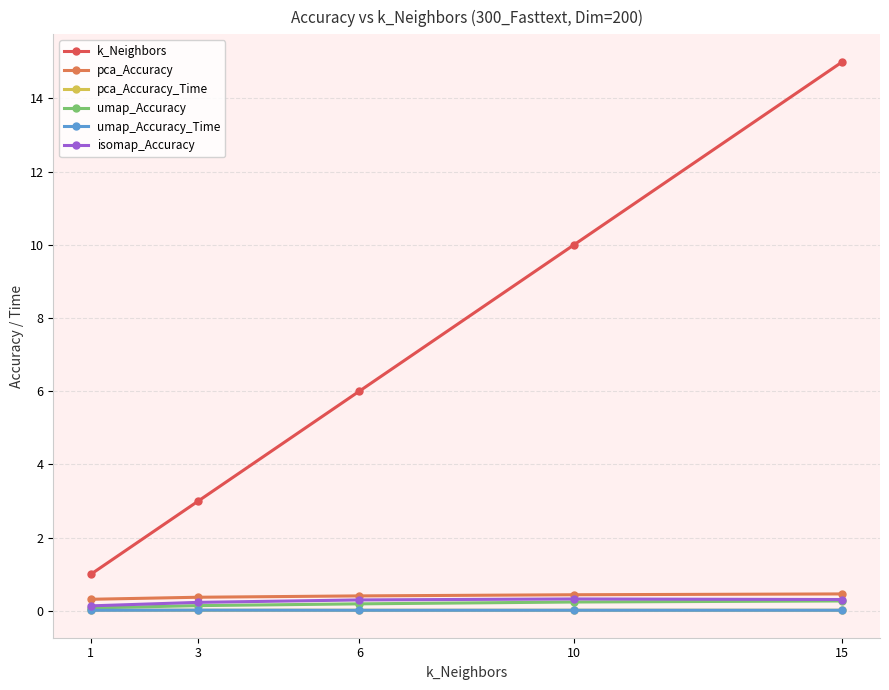

True or false: umap_Accuracy has a value of 0.2 at 6.

True